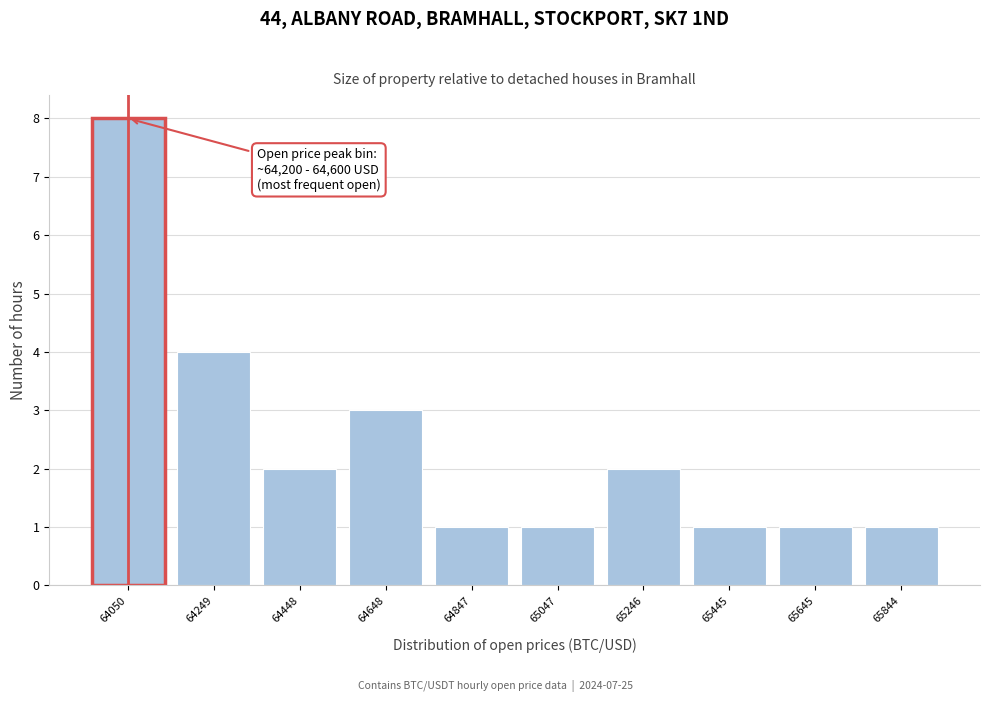

Reading left to right, extract all data points from this chart.

8	4	2	3	1	1	2	1	1	1